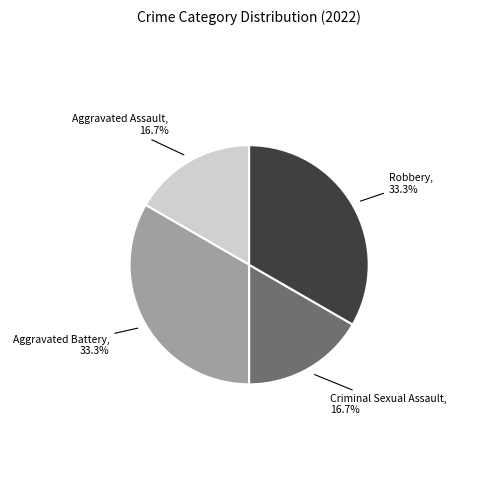

Is there a majority slice in this chart?

No